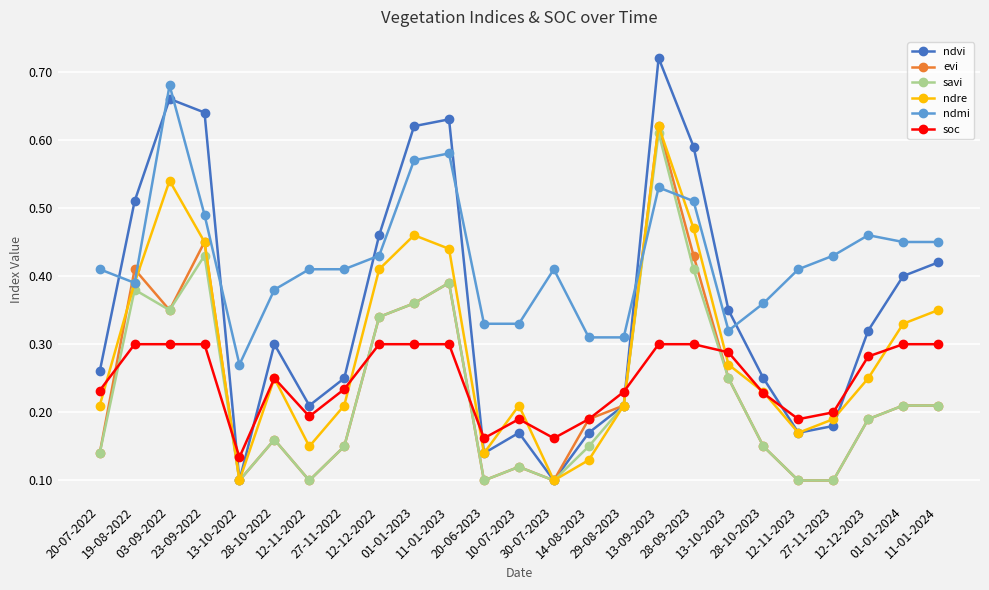

The ndmi series shows 0.4 at 19-08-2022. True or false?

True